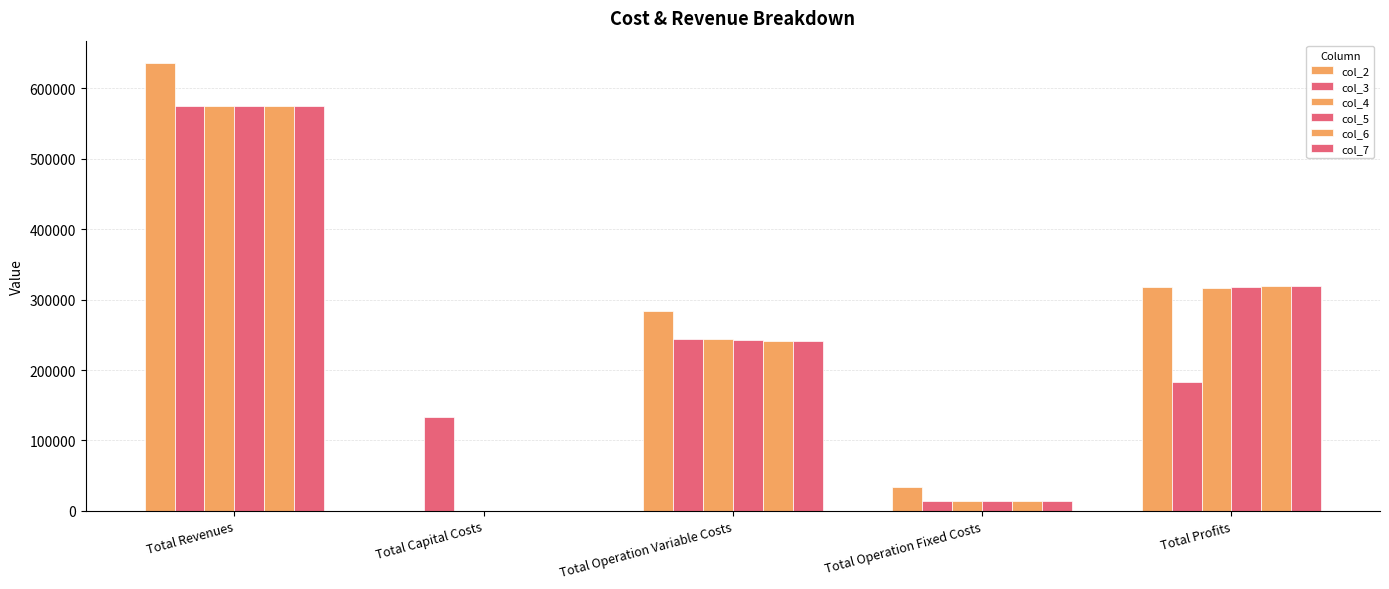

How many groups of bars are there?

5